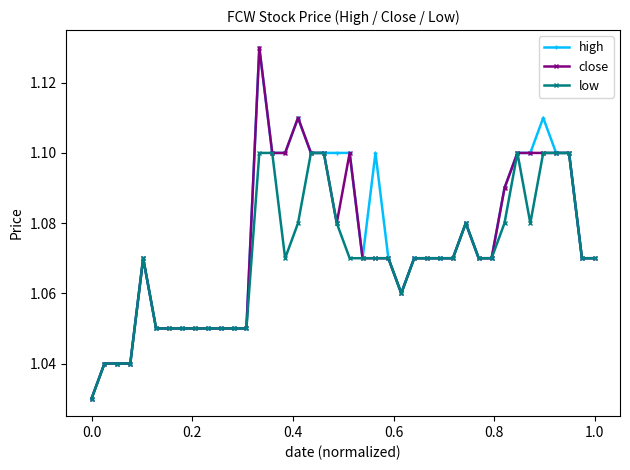

How many low values are between 1 and 2?

40